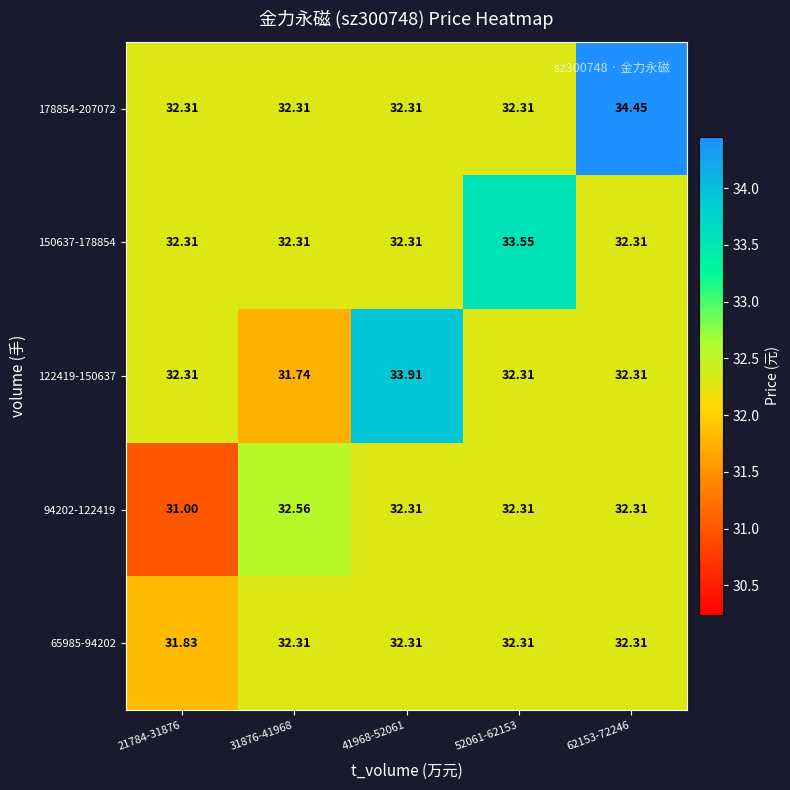

At how many categories does at least one series exceed 32?

5